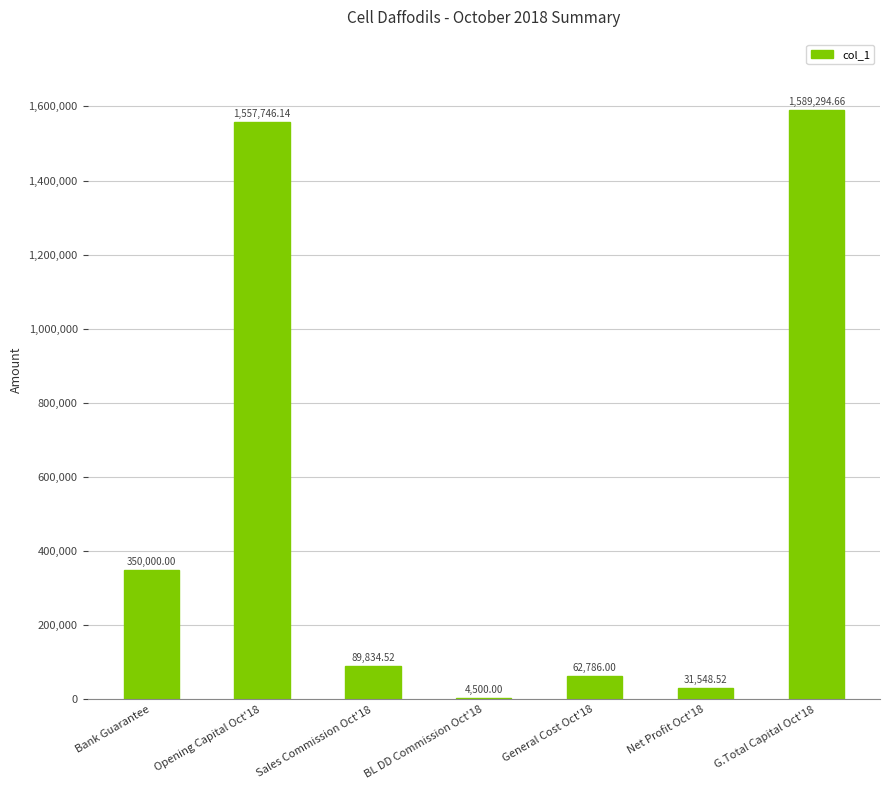

Reading left to right, list all the values displayed in this chart.

350000.0	1557746.1	89834.5	4500.0	62786.0	31548.5	1589294.7